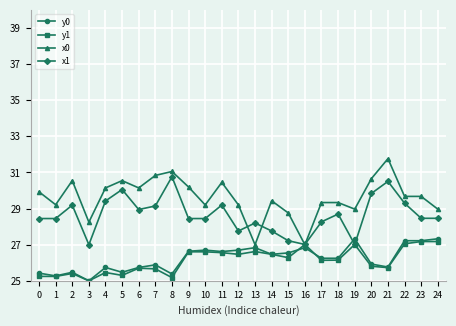

What value does the x0 series have at 5?

30.5